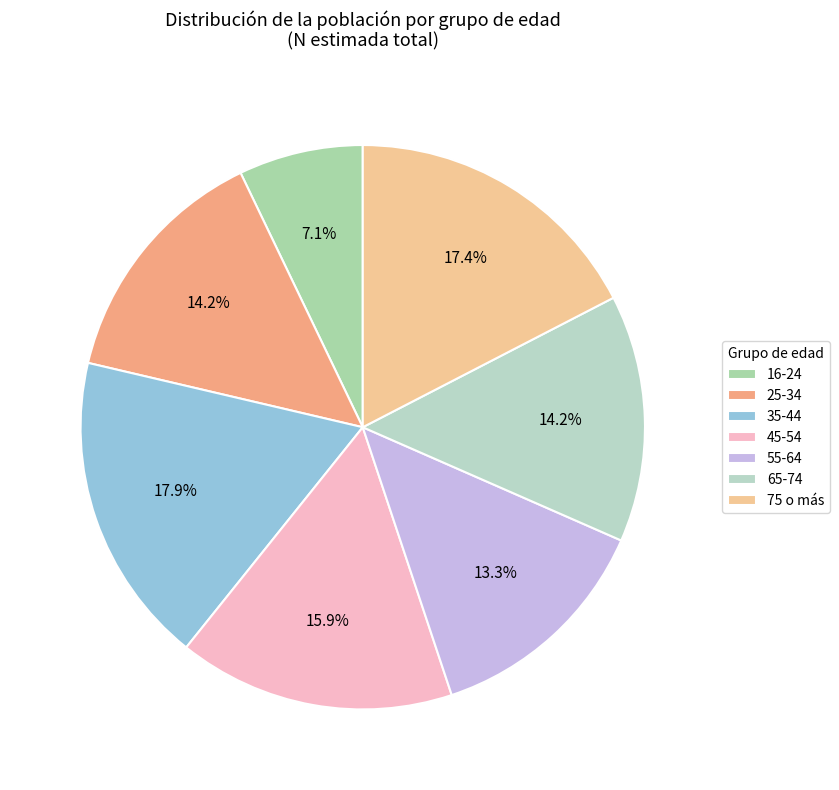

Do 65-74 and 45-54 together represent more than half of the pie?

No